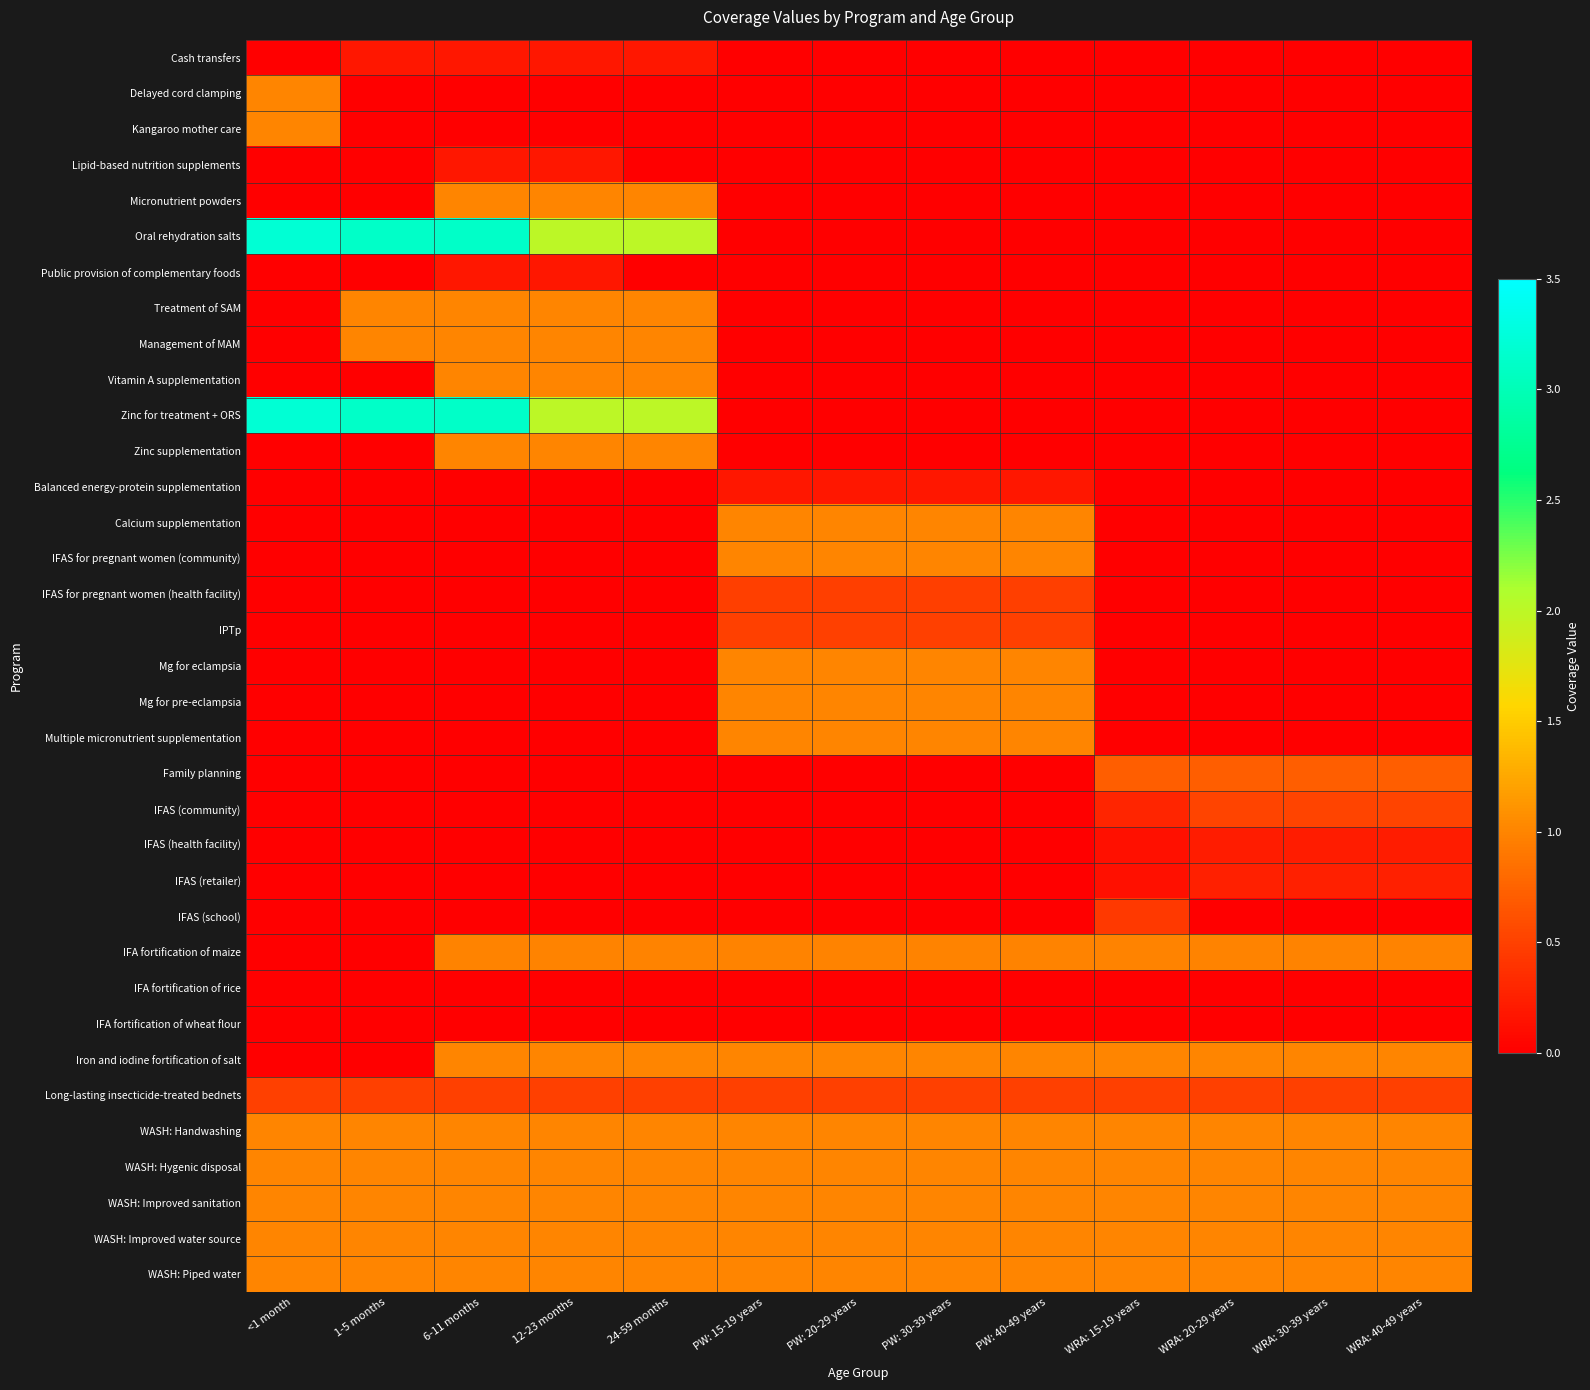

At WRA: 30-39 years, list the series in order from largest to smallest.

Iron and iodine fortification of salt, WASH: Handwashing, WASH: Hygenic disposal, WASH: Improved sanitation, WASH: Improved water source, WASH: Piped water, IFA fortification of maize, Family planning, IFAS (community), Long-lasting insecticide-treated bednets, IFAS (retailer), IFAS (health facility), IFA fortification of rice, IFA fortification of wheat flour, Cash transfers, Delayed cord clamping, Kangaroo mother care, Lipid-based nutrition supplements, Micronutrient powders, Oral rehydration salts, Public provision of complementary foods, Treatment of SAM, Management of MAM, Vitamin A supplementation, Zinc for treatment + ORS, Zinc supplementation, Balanced energy-protein supplementation, Calcium supplementation, IFAS for pregnant women (community), IFAS for pregnant women (health facility), IPTp, Mg for eclampsia, Mg for pre-eclampsia, Multiple micronutrient supplementation, IFAS (school)